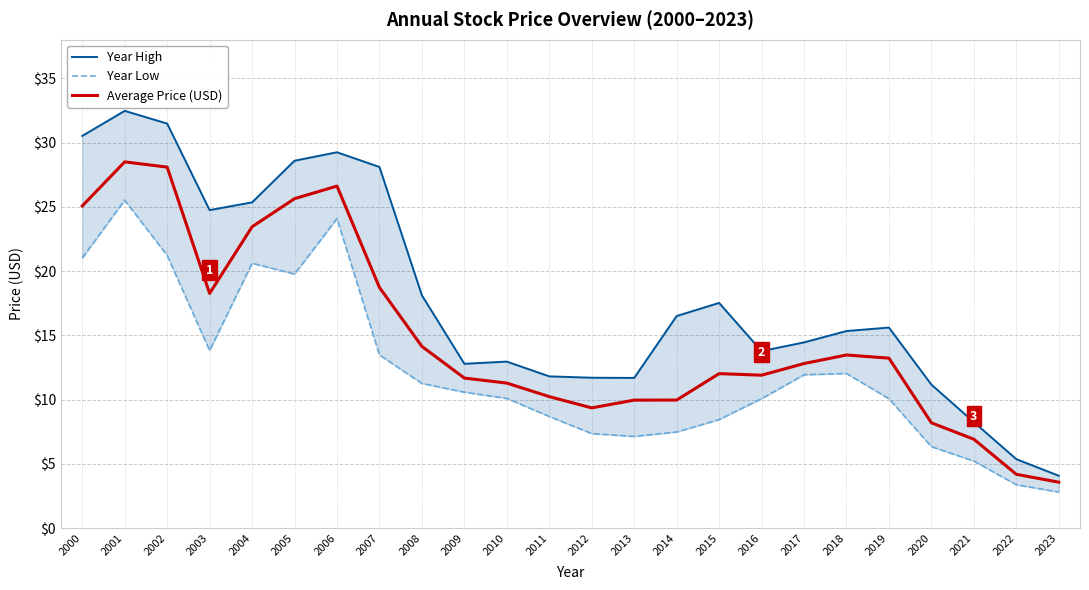

At which category does Average Price (USD) reach its first local peak?

2001